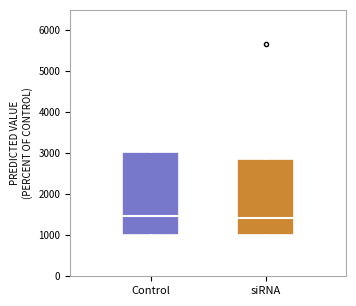

Reading left to right, transcribe this box plot: for each box, give where its median line is, the range the box spans, and where its two whiskers end, as read against the y-axis. The values are not printed on the chart, so give them approximately, as read against the axis.

Control: median 1500, box 1000 to 3000, whiskers 600 to 5700
siRNA: median 1400, box 1000 to 2900, whiskers 500 to 4700